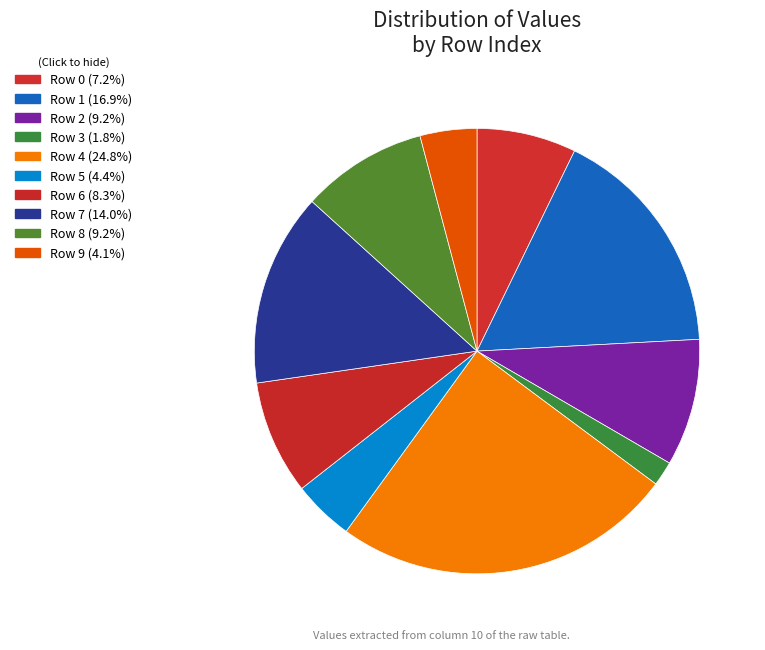

What is the largest slice in the pie chart?

Row 4